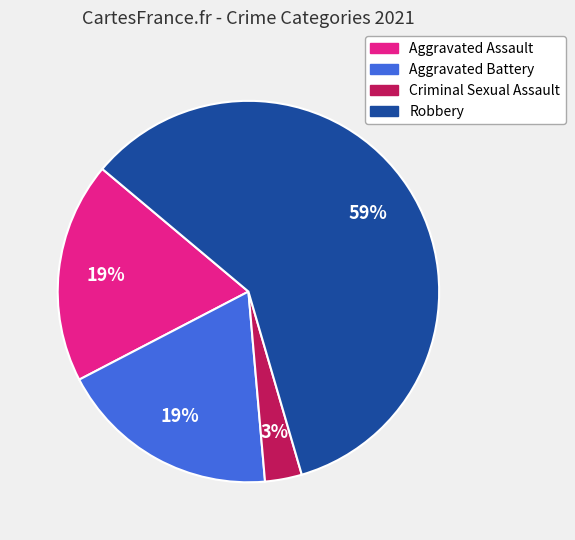

Which slice represents more than half of the pie?

Robbery